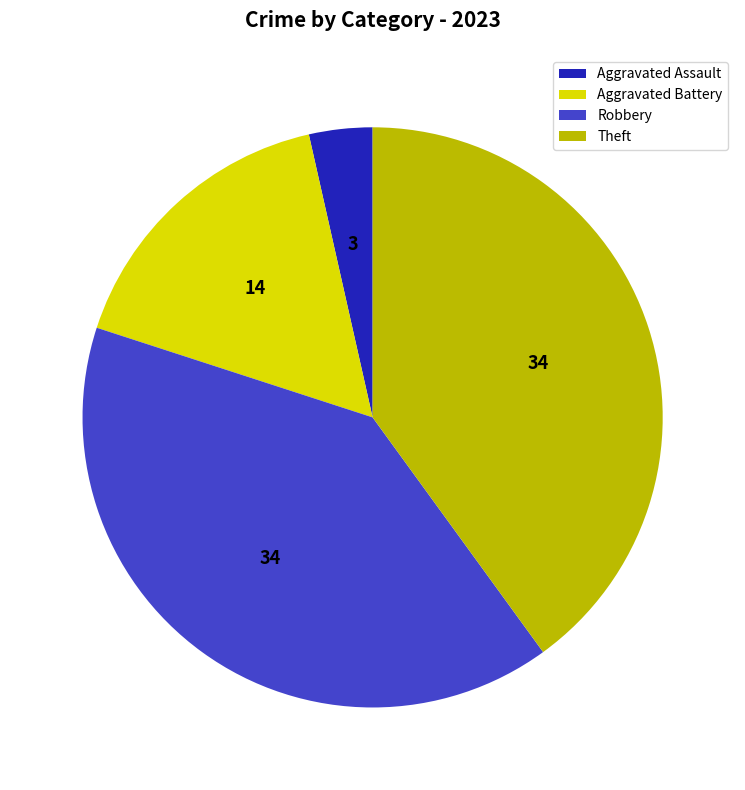

Between Aggravated Battery and Robbery, which is larger?

Robbery